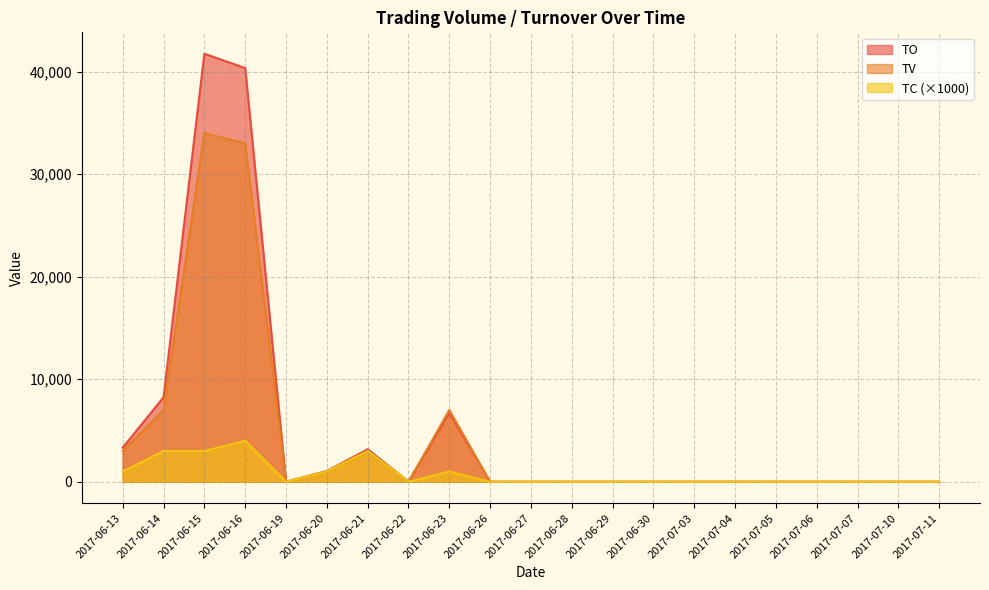

How many TC values are between 0 and 1000?

17